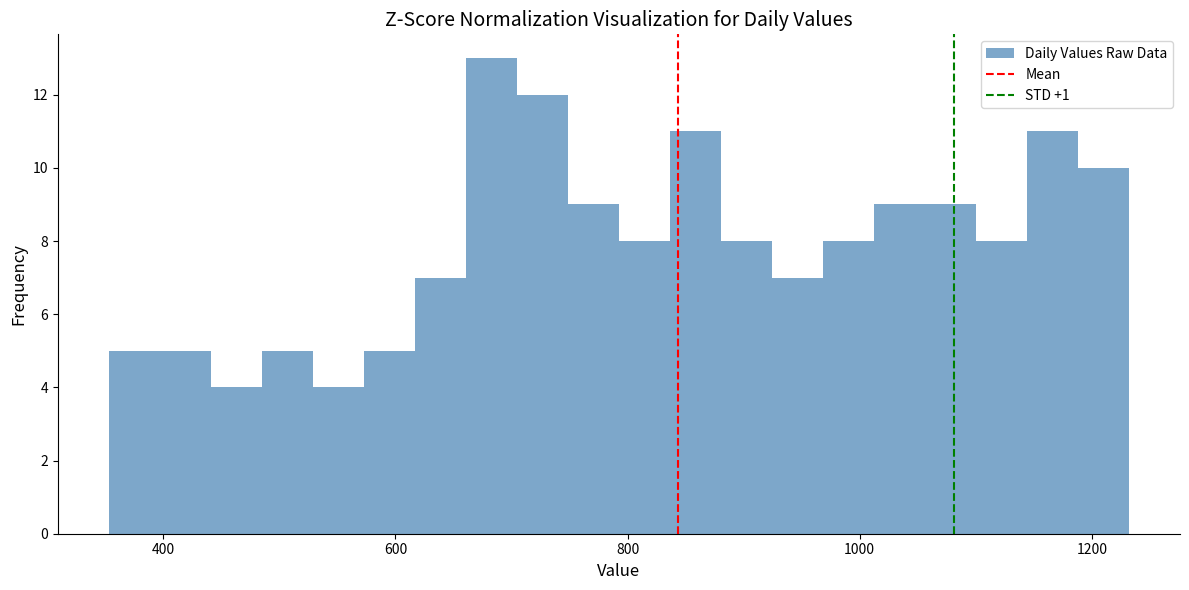

Read against the x-axis, roughly where is the centre of the tallest bar?

680